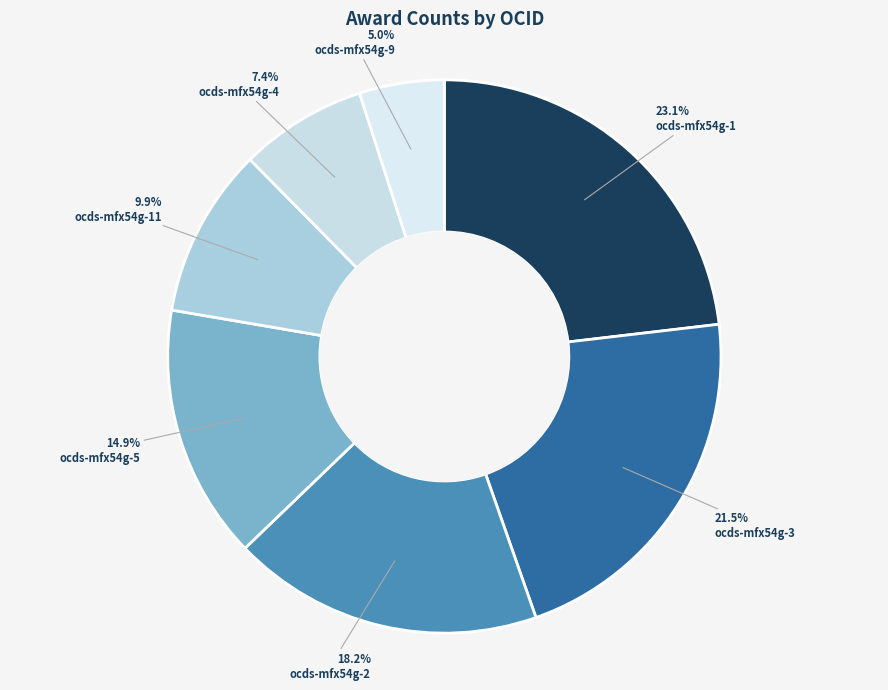

Which category has the biggest portion of the pie?

ocds-mfx54g-1